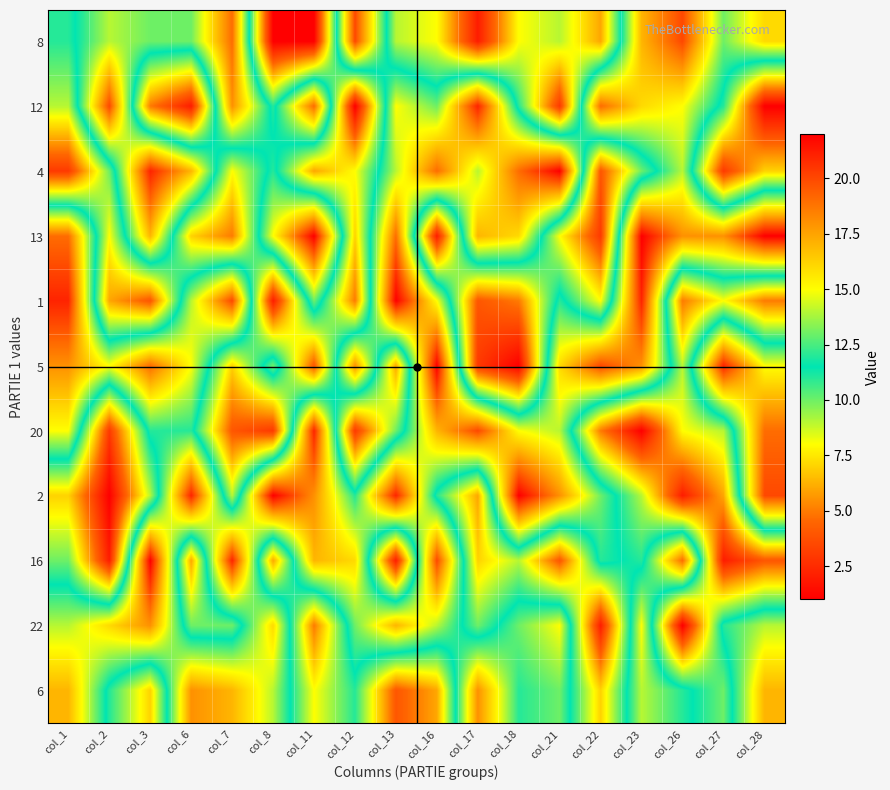

Count the number of categories in the chart.

18